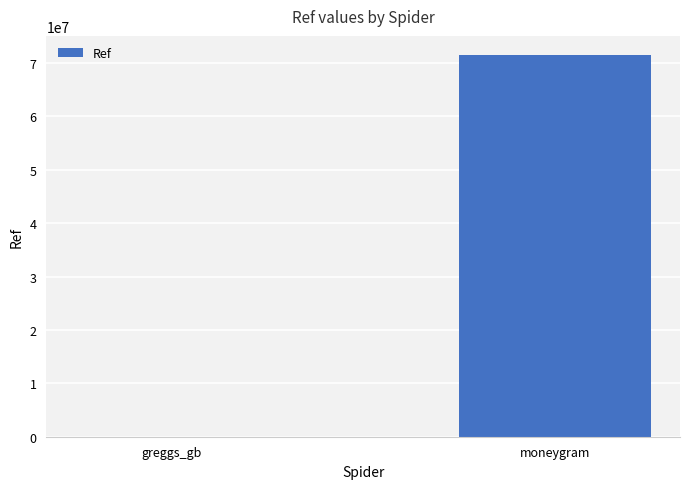

Which has a higher value, greggs_gb or moneygram?

moneygram